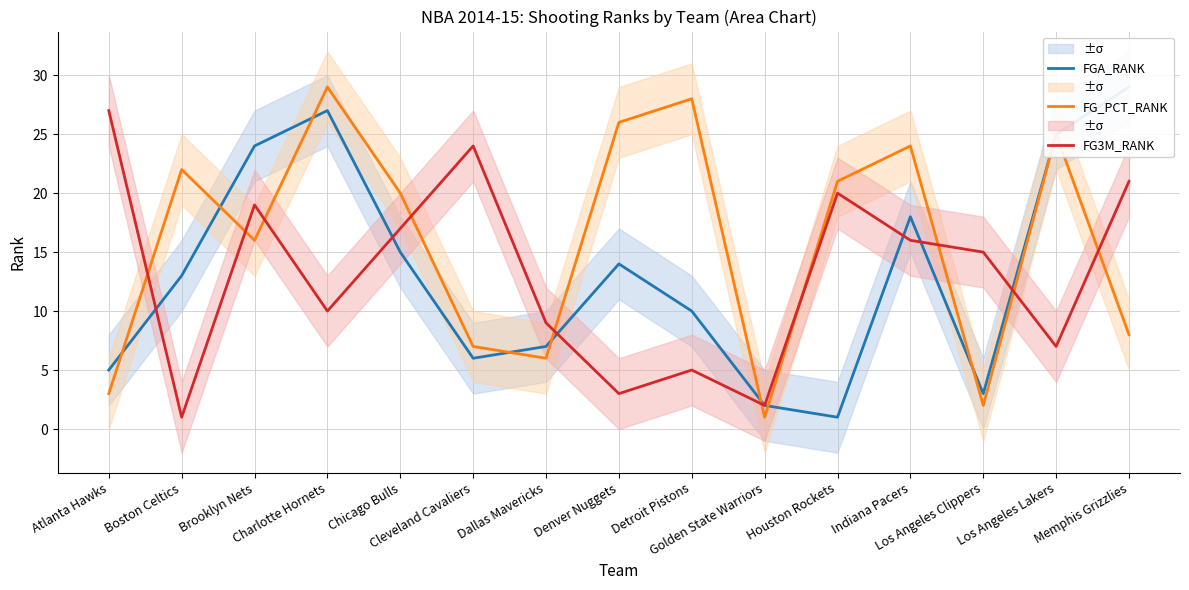

Reading left to right, what are all the values shown in this chart?

FGA_RANK: Atlanta Hawks=5	Boston Celtics=13	Brooklyn Nets=24	Charlotte Hornets=27	Chicago Bulls=15	Cleveland Cavaliers=6	Dallas Mavericks=7	Denver Nuggets=14	Detroit Pistons=10	Golden State Warriors=2	Houston Rockets=1	Indiana Pacers=18	Los Angeles Clippers=3	Los Angeles Lakers=25	Memphis Grizzlies=29
FG_PCT_RANK: Atlanta Hawks=3	Boston Celtics=22	Brooklyn Nets=16	Charlotte Hornets=29	Chicago Bulls=20	Cleveland Cavaliers=7	Dallas Mavericks=6	Denver Nuggets=26	Detroit Pistons=28	Golden State Warriors=1	Houston Rockets=21	Indiana Pacers=24	Los Angeles Clippers=2	Los Angeles Lakers=25	Memphis Grizzlies=8
FG3M_RANK: Atlanta Hawks=27	Boston Celtics=1	Brooklyn Nets=19	Charlotte Hornets=10	Chicago Bulls=17	Cleveland Cavaliers=24	Dallas Mavericks=9	Denver Nuggets=3	Detroit Pistons=5	Golden State Warriors=2	Houston Rockets=20	Indiana Pacers=16	Los Angeles Clippers=15	Los Angeles Lakers=7	Memphis Grizzlies=21